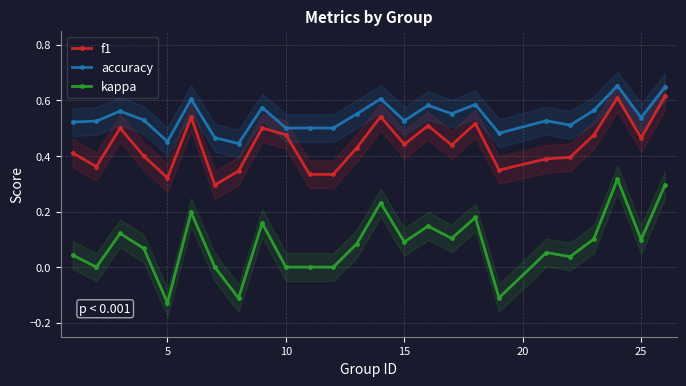

True or false: kappa has a value of 0.1 at 15.

True